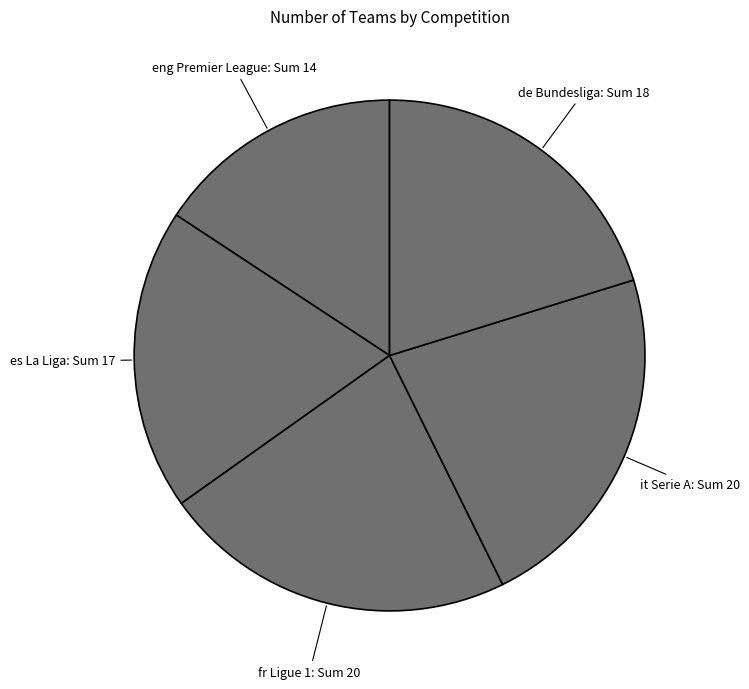

Is eng Premier League: Sum 14 the majority of the pie?

No